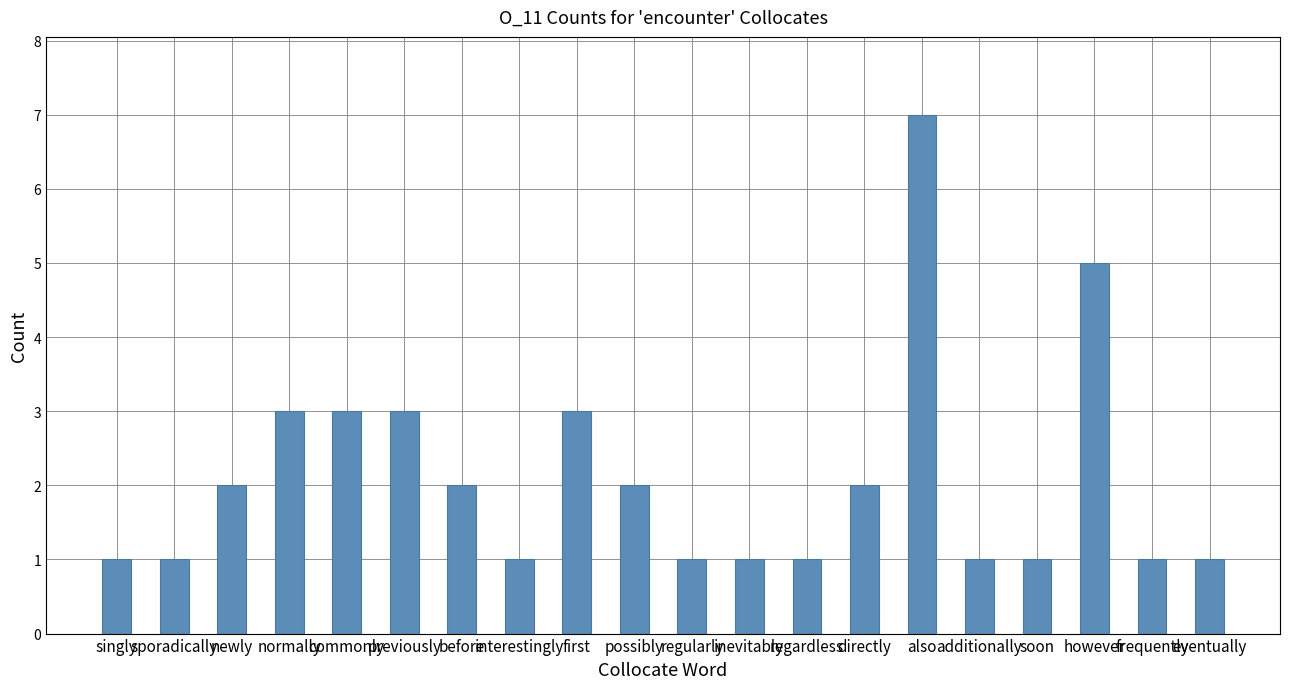

What is the label of the 15th bar from the right?

previously